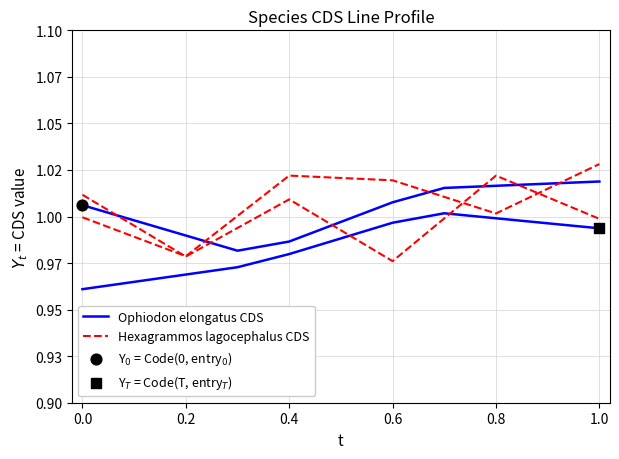

Which series contains the highest Y value?

Hexagrammos lagocephalus CDS